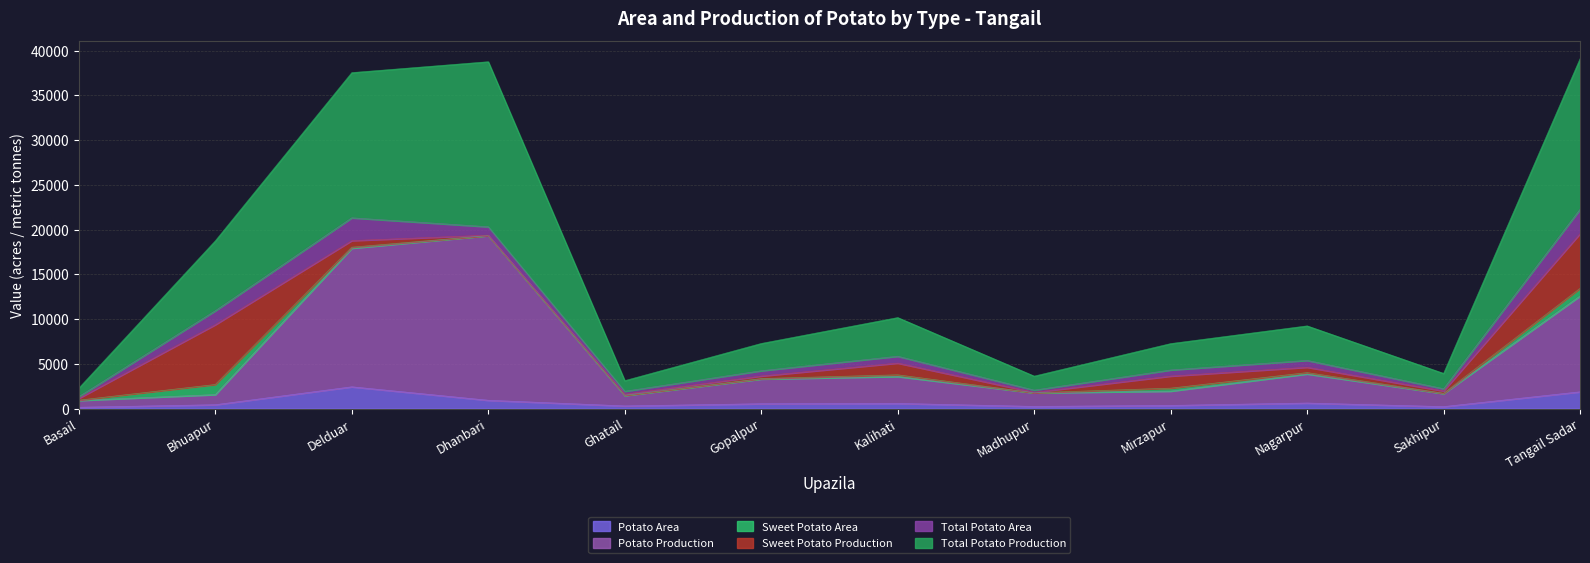

What is the approximate value of Total Potato Production at Kalihati?

10173.0